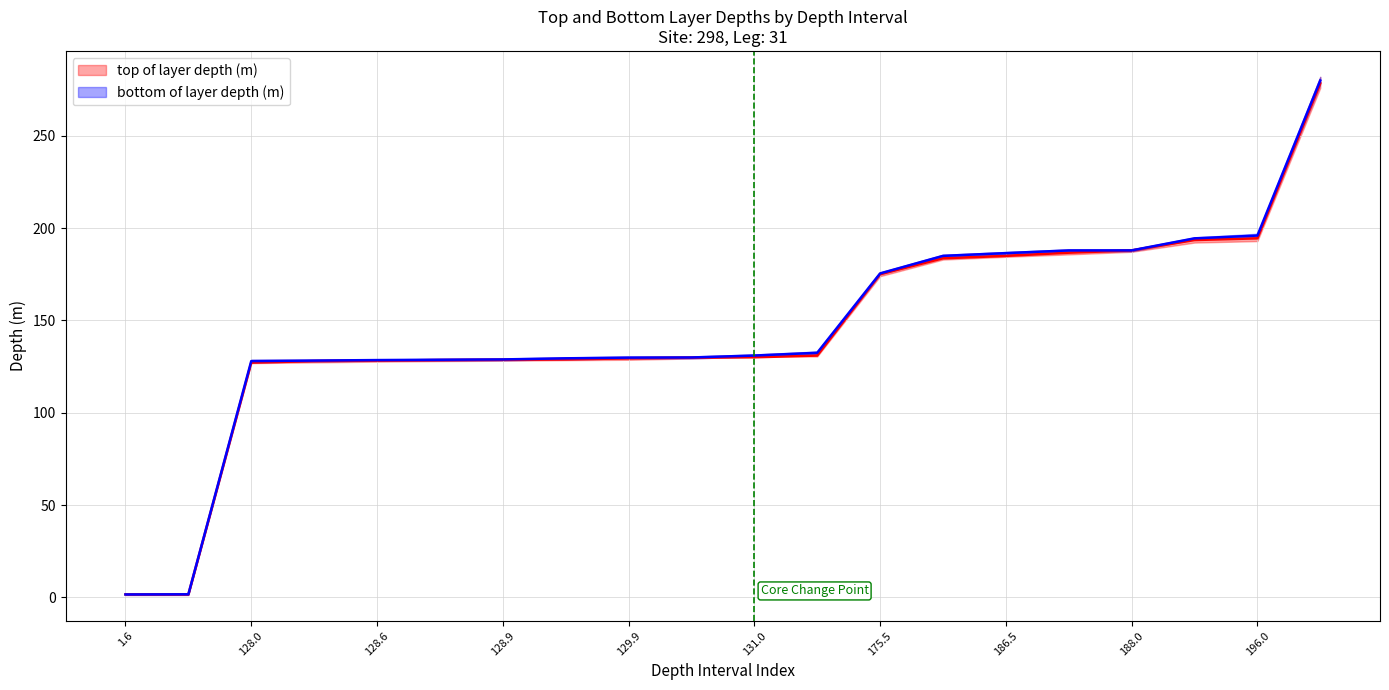

True or false: bottom of layer depth (m) has a value of 80.5 at 131.0.

False